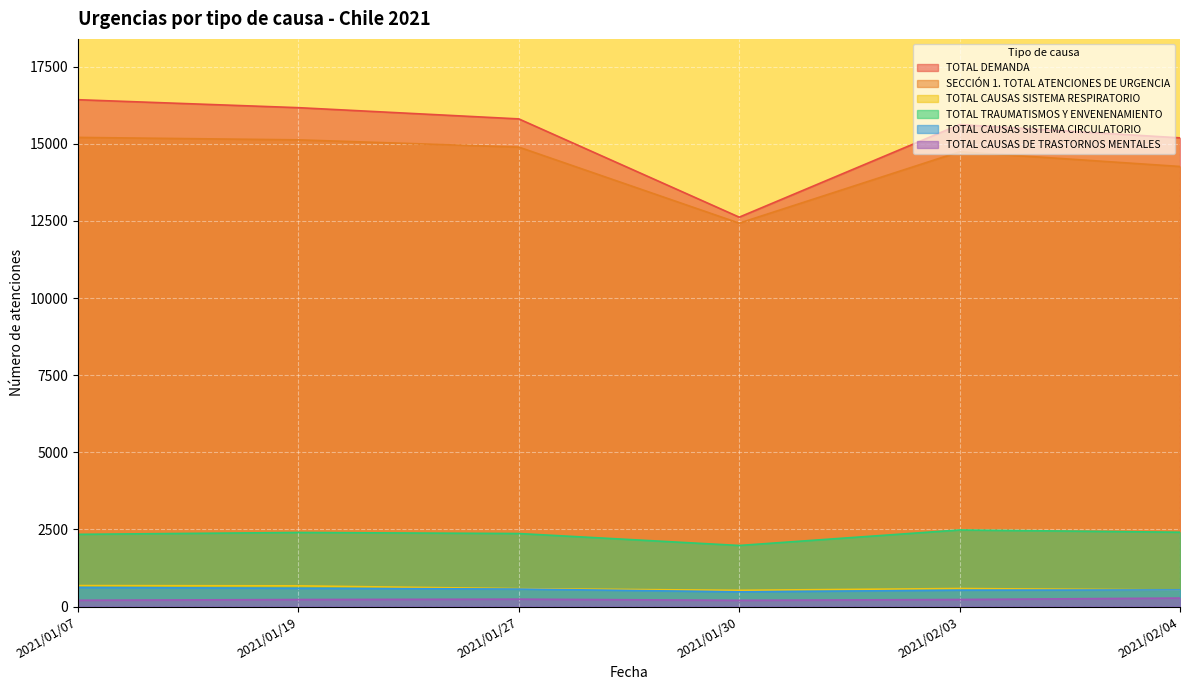

At how many categories does at least one series exceed 16356?

1